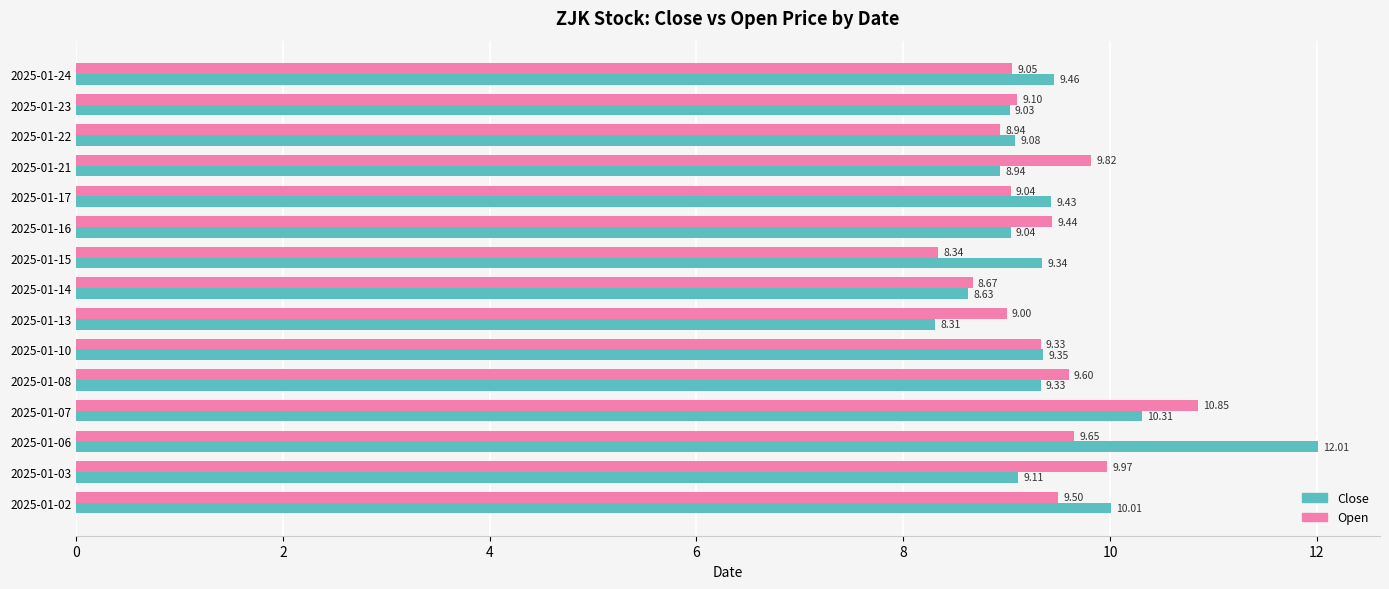

At 2025-01-23, list the series in order from largest to smallest.

Open, Close